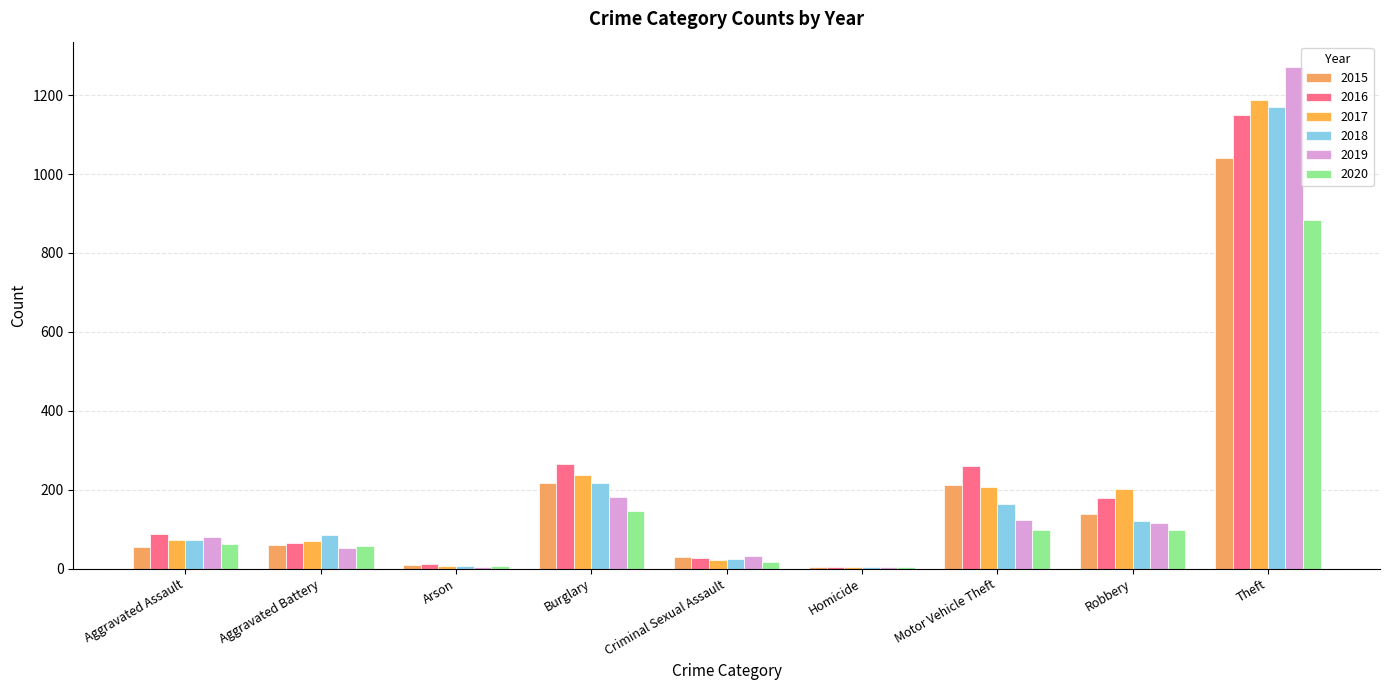

What is the sum of the 2018 values at Criminal Sexual Assault and Burglary?

242